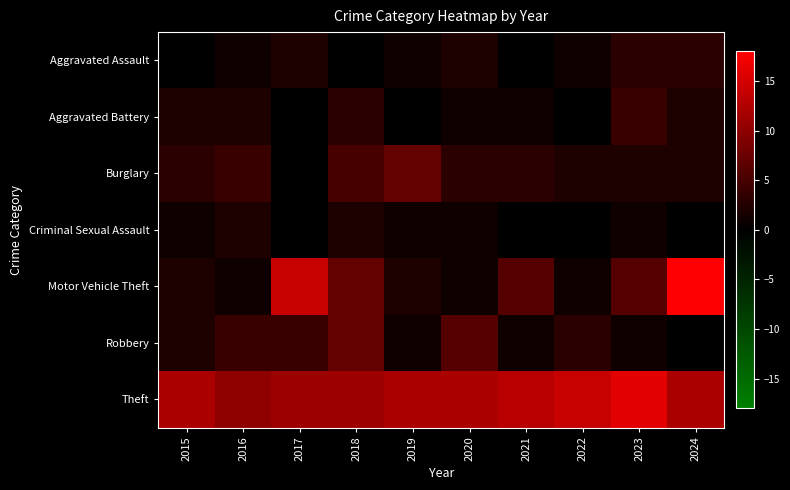

Rank the series at 2017 from lowest to highest value.

Aggravated Battery, Burglary, Criminal Sexual Assault, Aggravated Assault, Robbery, Theft, Motor Vehicle Theft